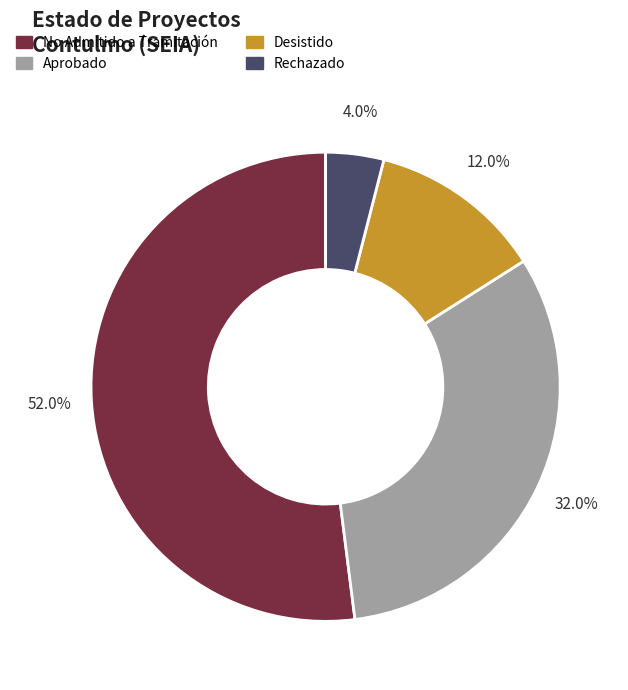

To the nearest percent, what is the average slice percentage?

25%